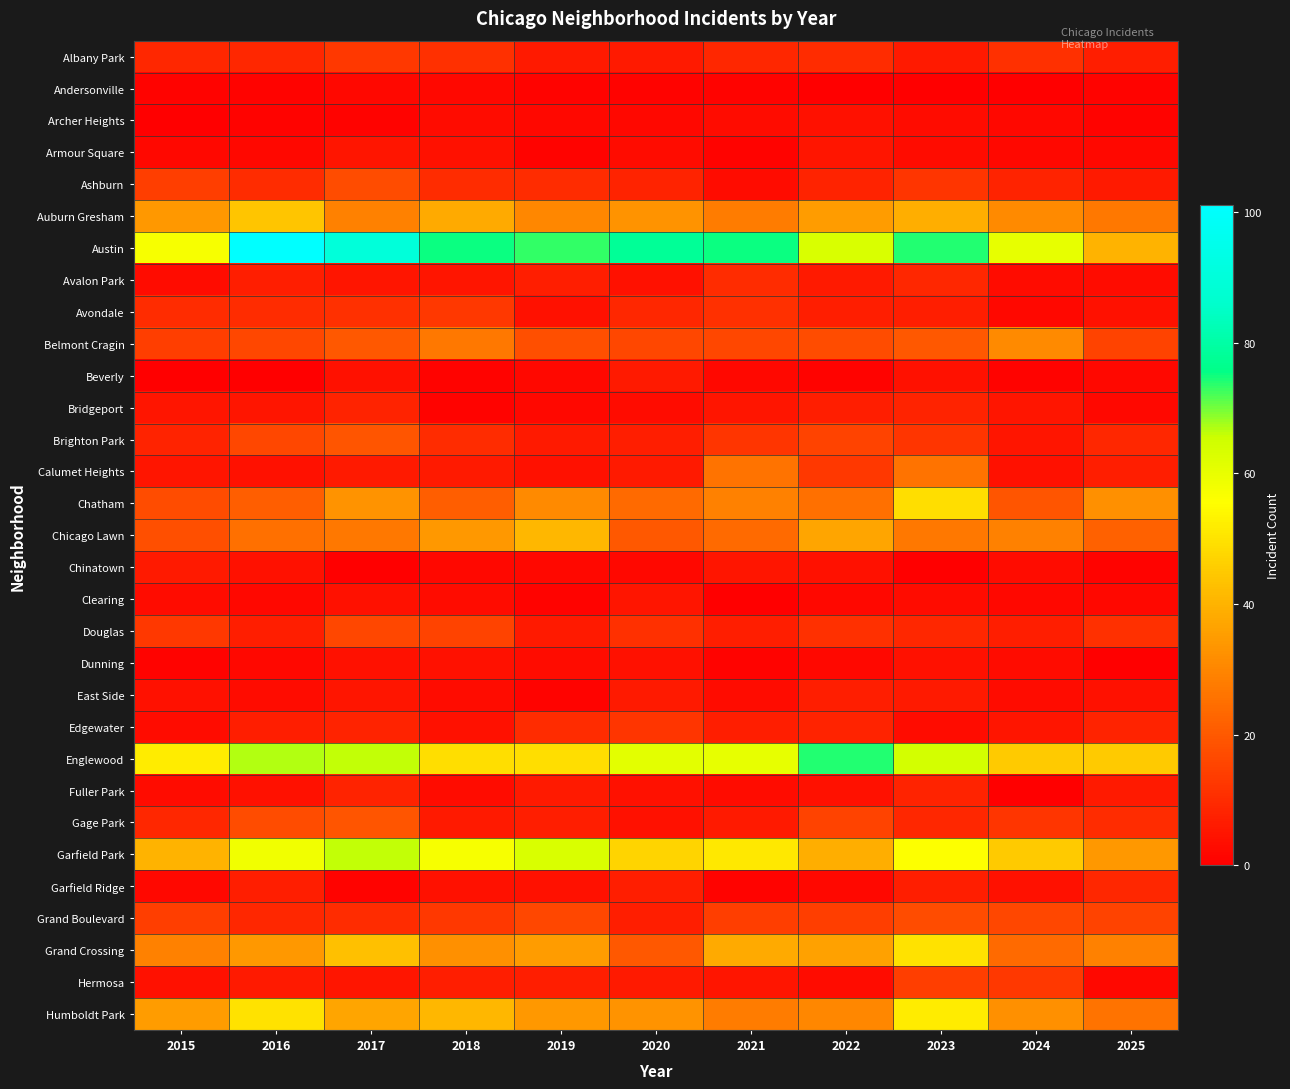

Reading left to right, list all the values displayed in this chart.

Albany Park: 2015=9	2016=9	2017=13	2018=11	2019=6	2020=6	2021=9	2022=10	2023=6	2024=11	2025=7
Andersonville: 2015=1	2016=1	2017=2	2018=2	2019=1	2020=1	2021=1	2022=0	2023=0	2024=0	2025=1
Archer Heights: 2015=0	2016=1	2017=1	2018=3	2019=2	2020=2	2021=3	2022=4	2023=3	2024=2	2025=1
Armour Square: 2015=2	2016=2	2017=5	2018=4	2019=1	2020=3	2021=1	2022=5	2023=3	2024=2	2025=2
Ashburn: 2015=14	2016=10	2017=17	2018=10	2019=10	2020=8	2021=3	2022=8	2023=12	2024=8	2025=6
Auburn Gresham: 2015=34	2016=44	2017=29	2018=38	2019=30	2020=33	2021=28	2022=35	2023=39	2024=31	2025=27
Austin: 2015=57	2016=101	2017=90	2018=75	2019=73	2020=78	2021=75	2022=63	2023=74	2024=60	2025=40
Avalon Park: 2015=3	2016=7	2017=5	2018=5	2019=7	2020=4	2021=10	2022=6	2023=9	2024=3	2025=3
Avondale: 2015=10	2016=10	2017=11	2018=13	2019=4	2020=9	2021=11	2022=7	2023=7	2024=2	2025=4
Belmont Cragin: 2015=14	2016=16	2017=20	2018=27	2019=18	2020=16	2021=16	2022=17	2023=20	2024=31	2025=15
Beverly: 2015=0	2016=0	2017=4	2018=1	2019=2	2020=6	2021=2	2022=1	2023=4	2024=1	2025=2
Bridgeport: 2015=5	2016=5	2017=8	2018=1	2019=2	2020=3	2021=5	2022=7	2023=8	2024=5	2025=2
Brighton Park: 2015=8	2016=16	2017=19	2018=10	2019=6	2020=7	2021=12	2022=15	2023=12	2024=5	2025=9
Calumet Heights: 2015=5	2016=4	2017=6	2018=6	2019=4	2020=6	2021=26	2022=13	2023=26	2024=4	2025=7
Chatham: 2015=17	2016=21	2017=33	2018=21	2019=31	2020=24	2021=29	2022=25	2023=49	2024=19	2025=32
Chicago Lawn: 2015=18	2016=25	2017=27	2018=34	2019=41	2020=20	2021=24	2022=37	2023=27	2024=29	2025=22
Chinatown: 2015=6	2016=4	2017=0	2018=2	2019=2	2020=2	2021=5	2022=4	2023=0	2024=3	2025=1
Clearing: 2015=3	2016=2	2017=4	2018=3	2019=1	2020=5	2021=0	2022=2	2023=3	2024=2	2025=2
Douglas: 2015=13	2016=7	2017=16	2018=15	2019=6	2020=11	2021=7	2022=11	2023=9	2024=7	2025=11
Dunning: 2015=1	2016=2	2017=4	2018=4	2019=3	2020=4	2021=1	2022=2	2023=4	2024=3	2025=0
East Side: 2015=4	2016=3	2017=5	2018=3	2019=1	2020=6	2021=3	2022=7	2023=6	2024=3	2025=4
Edgewater: 2015=3	2016=7	2017=8	2018=4	2019=10	2020=12	2021=7	2022=8	2023=3	2024=5	2025=8
Englewood: 2015=52	2016=67	2017=66	2018=49	2019=49	2020=61	2021=60	2022=74	2023=64	2024=45	2025=45
Fuller Park: 2015=3	2016=4	2017=8	2018=3	2019=6	2020=4	2021=3	2022=4	2023=8	2024=0	2025=6
Gage Park: 2015=9	2016=17	2017=19	2018=6	2019=7	2020=4	2021=6	2022=15	2023=9	2024=12	2025=10
Garfield Park: 2015=40	2016=58	2017=66	2018=57	2019=63	2020=47	2021=51	2022=39	2023=56	2024=45	2025=34
Garfield Ridge: 2015=2	2016=7	2017=1	2018=4	2019=4	2020=7	2021=1	2022=2	2023=7	2024=4	2025=9
Grand Boulevard: 2015=14	2016=9	2017=10	2018=13	2019=16	2020=7	2021=14	2022=14	2023=17	2024=16	2025=15
Grand Crossing: 2015=29	2016=34	2017=43	2018=32	2019=35	2020=20	2021=38	2022=36	2023=50	2024=24	2025=29
Hermosa: 2015=4	2016=6	2017=5	2018=7	2019=7	2020=6	2021=5	2022=3	2023=14	2024=13	2025=2
Humboldt Park: 2015=35	2016=50	2017=37	2018=41	2019=34	2020=33	2021=28	2022=30	2023=52	2024=32	2025=26